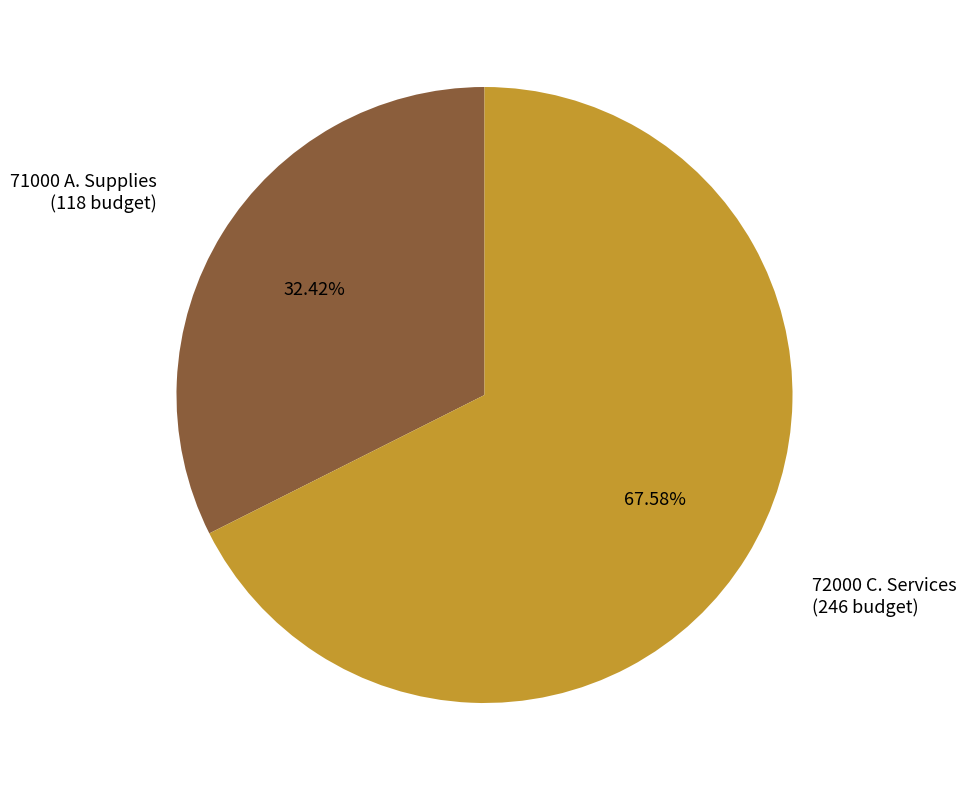

Does any single category account for the majority?

Yes